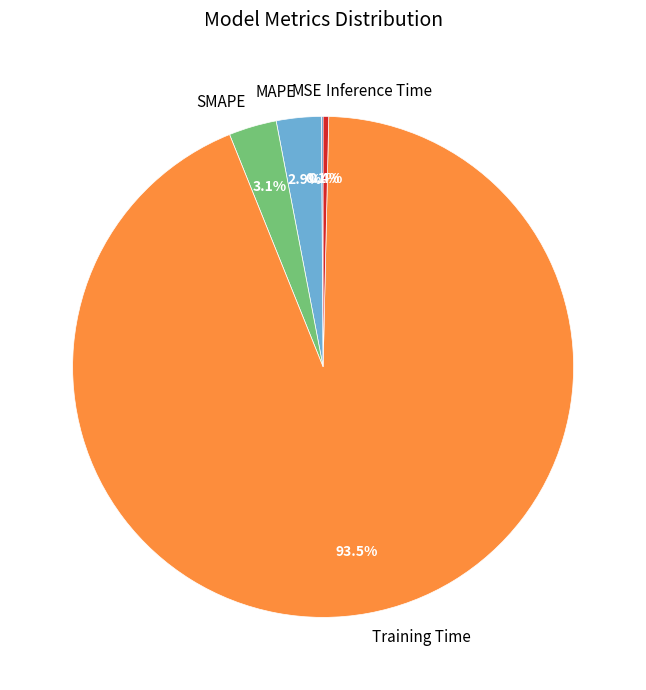

Is it true that MAPE is 17% of the pie?

False